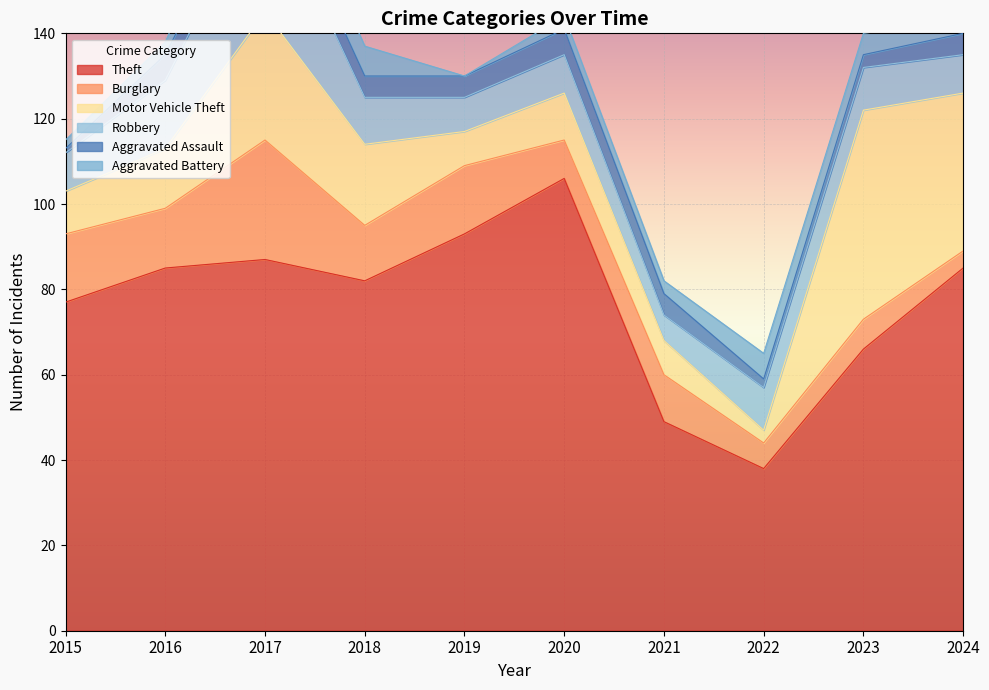

At which category is the sum across all series the highest?

2017